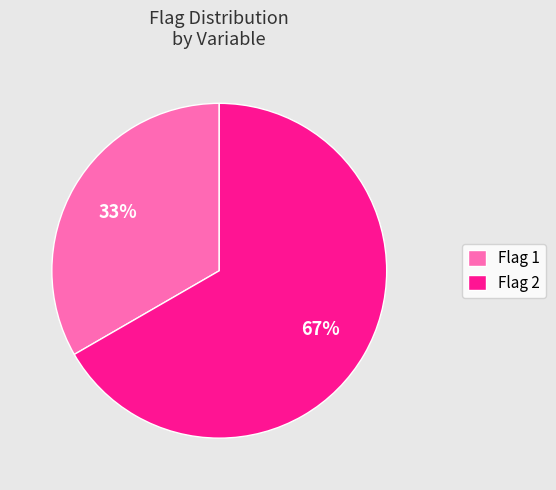

Does any single category account for the majority?

Yes